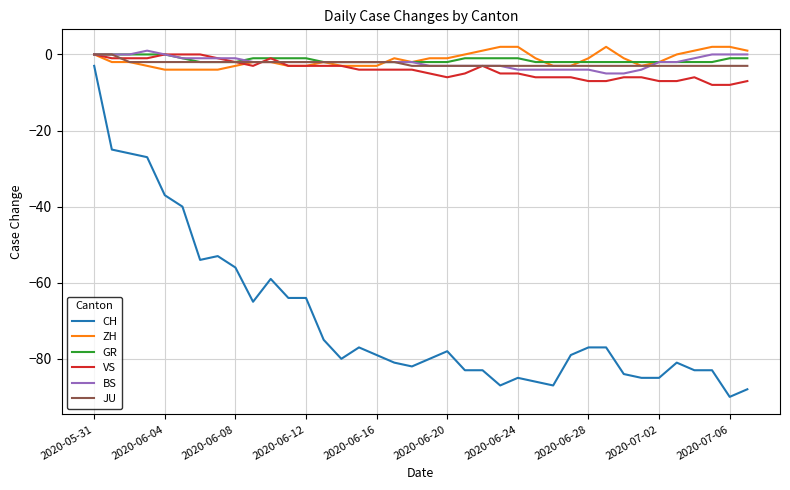

Reading left to right, list all the values displayed in this chart.

CH: -3	-25	-26	-27	-37	-40	-54	-53	-56	-65	-59	-64	-64	-75	-80	-77	-79	-81	-82	-80	-78	-83	-83	-87	-85	-86	-87	-79	-77	-77	-84	-85	-85	-81	-83	-83	-90	-88
ZH: 0	-2	-2	-3	-4	-4	-4	-4	-3	-2	-2	-3	-3	-2	-3	-3	-3	-1	-2	-1	-1	0	1	2	2	-1	-3	-3	-1	2	-1	-3	-2	0	1	2	2	1
GR: 0	0	0	0	0	-1	-2	-2	-2	-1	-1	-1	-1	-2	-2	-2	-2	-2	-2	-2	-2	-1	-1	-1	-1	-2	-2	-2	-2	-2	-2	-2	-2	-2	-2	-2	-1	-1
VS: 0	-1	-1	-1	0	0	0	-1	-2	-3	-1	-3	-3	-3	-3	-4	-4	-4	-4	-5	-6	-5	-3	-5	-5	-6	-6	-6	-7	-7	-6	-6	-7	-7	-6	-8	-8	-7
BS: 0	0	0	1	0	-1	-1	-1	-1	-2	-2	-2	-2	-2	-2	-2	-2	-2	-2	-3	-3	-3	-3	-3	-4	-4	-4	-4	-4	-5	-5	-4	-2	-2	-1	0	0	0
JU: 0	0	-2	-2	-2	-2	-2	-2	-2	-2	-2	-2	-2	-2	-2	-2	-2	-2	-3	-3	-3	-3	-3	-3	-3	-3	-3	-3	-3	-3	-3	-3	-3	-3	-3	-3	-3	-3